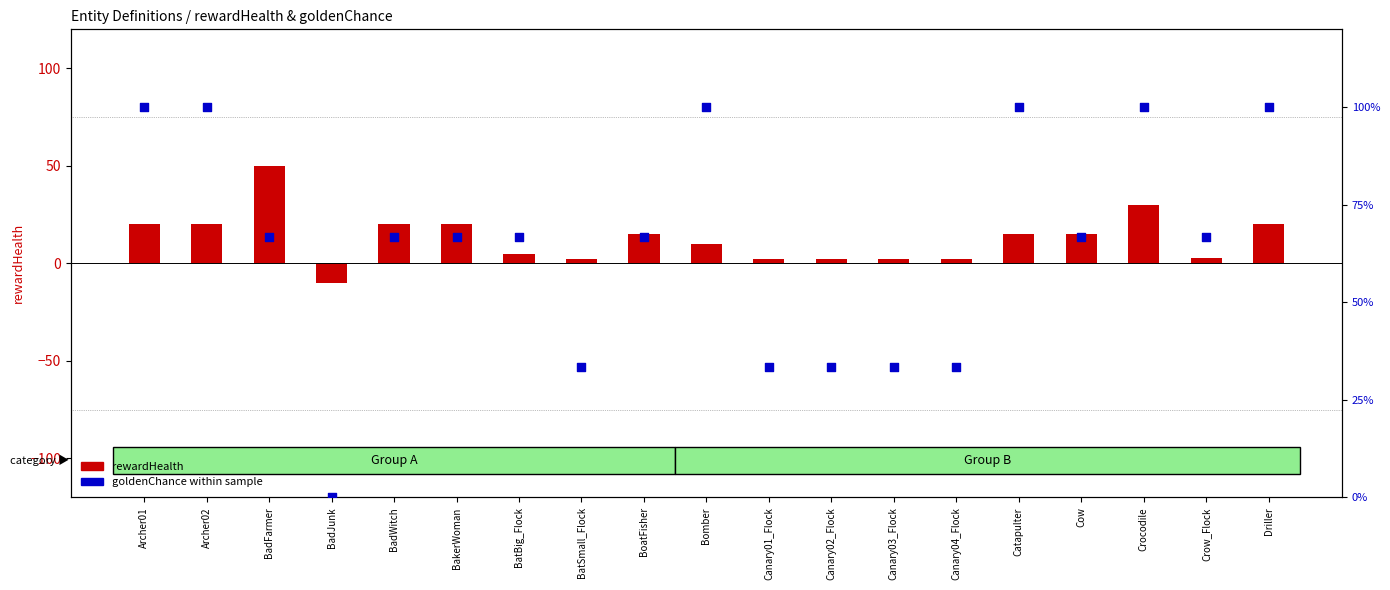

At which category is the sum across all series the highest?

Crocodile